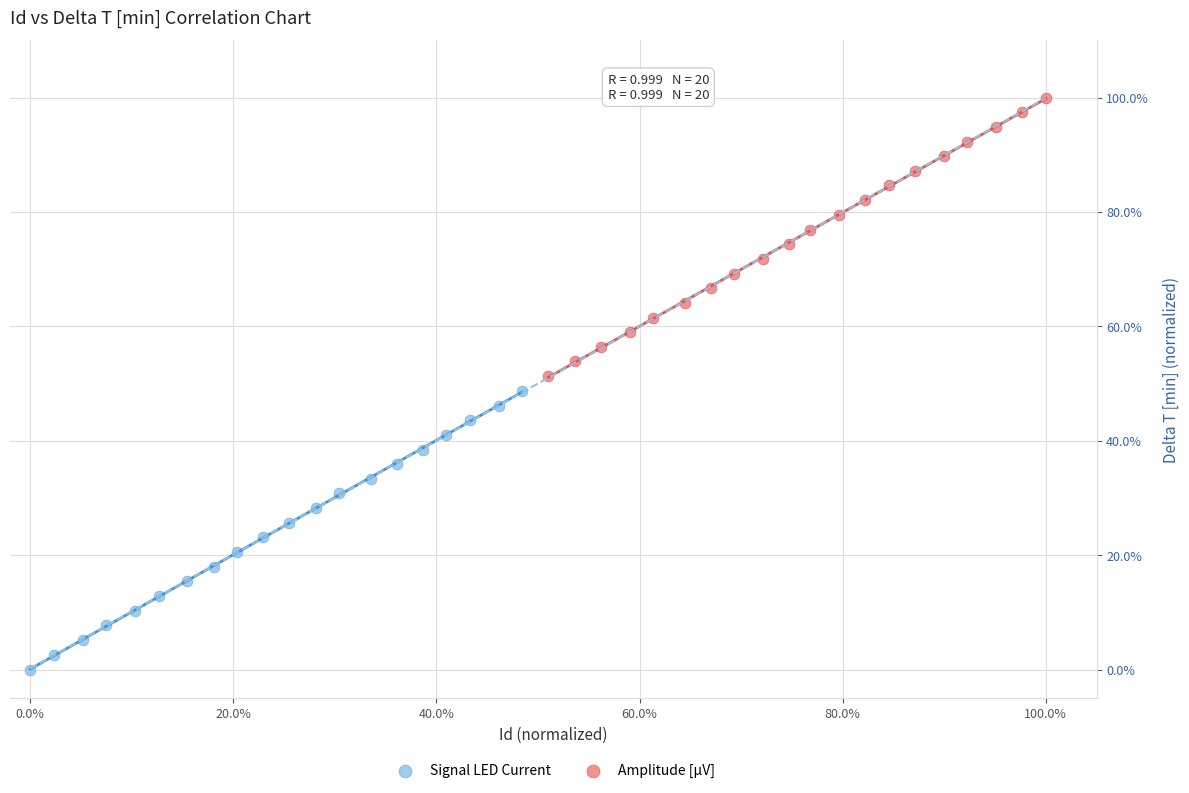

What are all the series names shown in the legend?

Signal LED Current, Amplitude [µV]